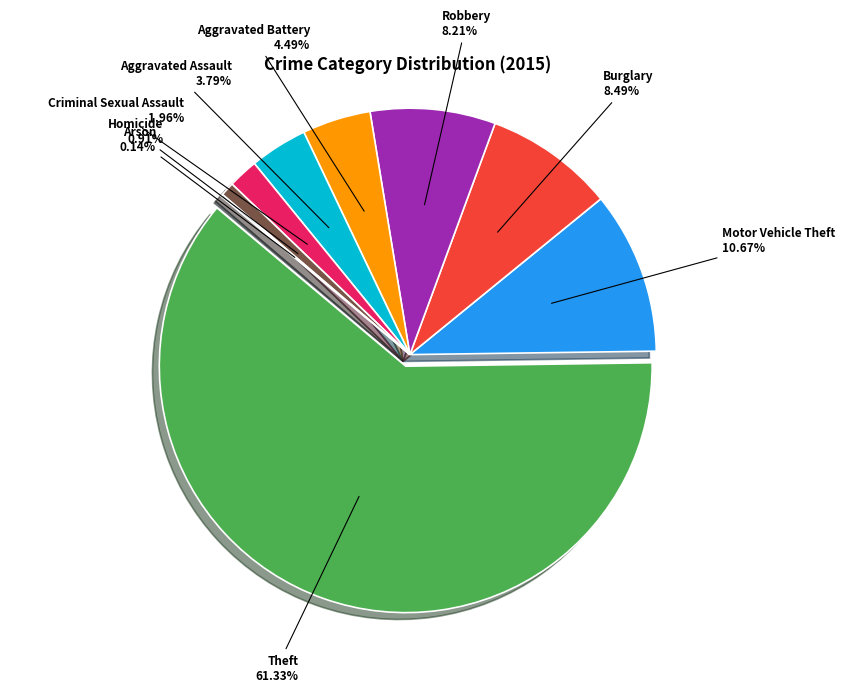

Which slice is the smallest?

Arson